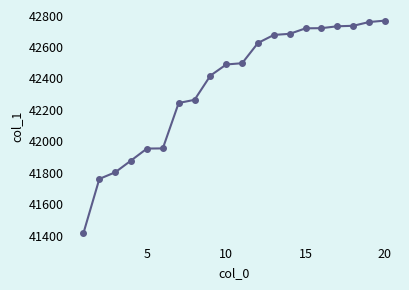

What is the value of the 16th point from the left?

42720